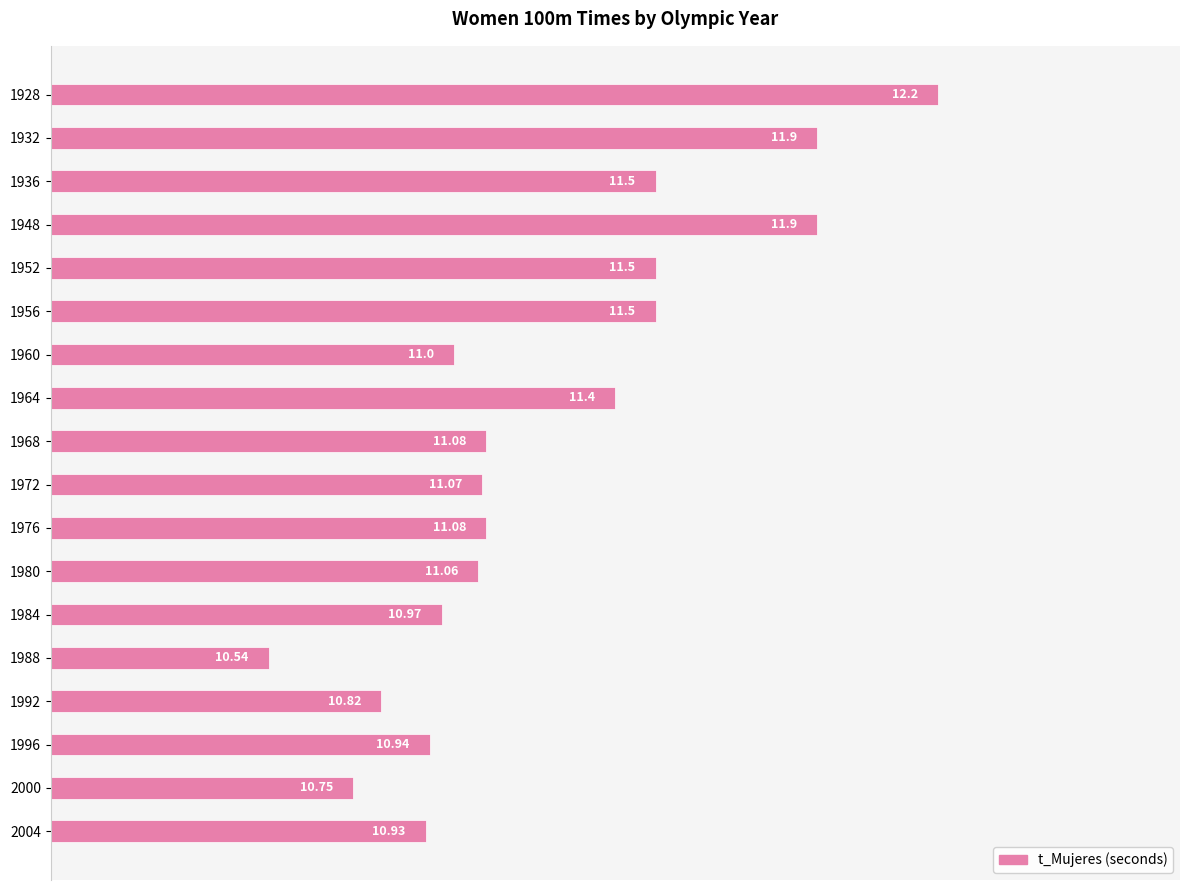

Which has a higher value, 1952 or 1988?

1952